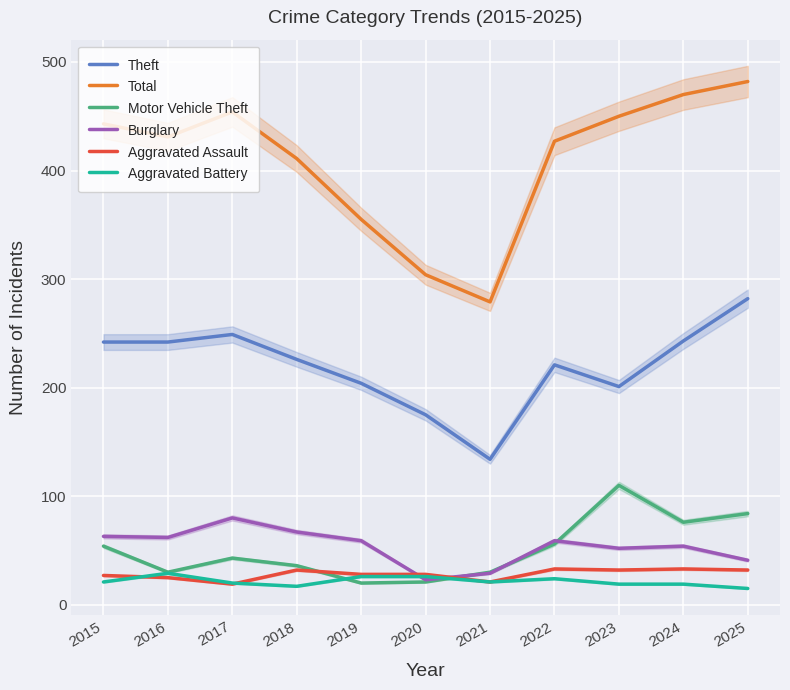

What are all the series names shown in the legend?

Theft, Total, Motor Vehicle Theft, Burglary, Aggravated Assault, Aggravated Battery